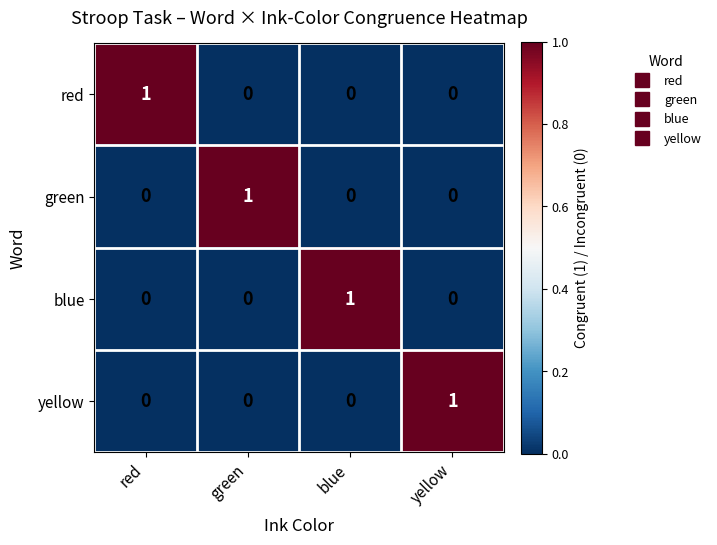

The yellow series shows 0 at red. True or false?

True